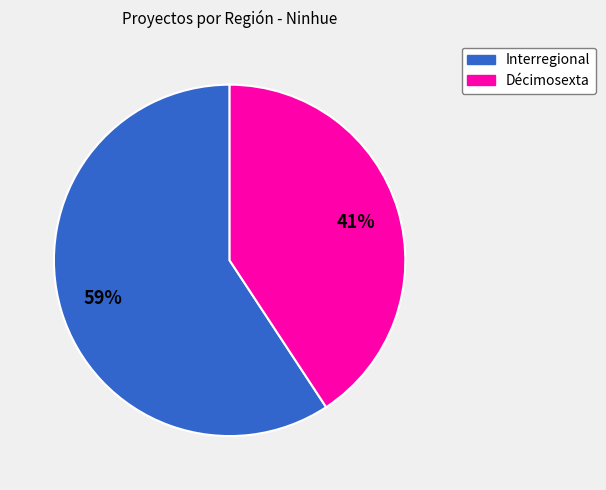

To the nearest percent, what is the combined percentage of Interregional and Décimosexta?

100%